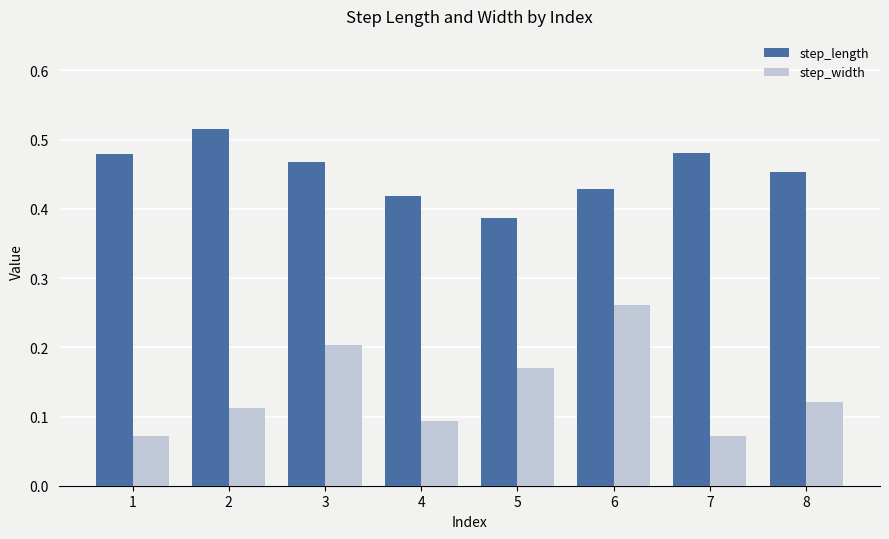

Is the value of step_length at 2 greater than the value of step_width at 5?

Yes